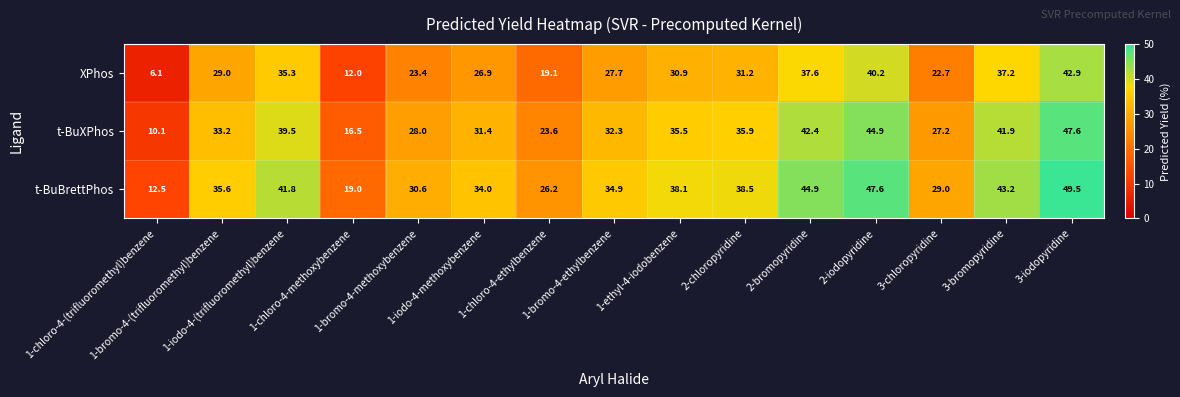

At how many categories does at least one series exceed 20?

13